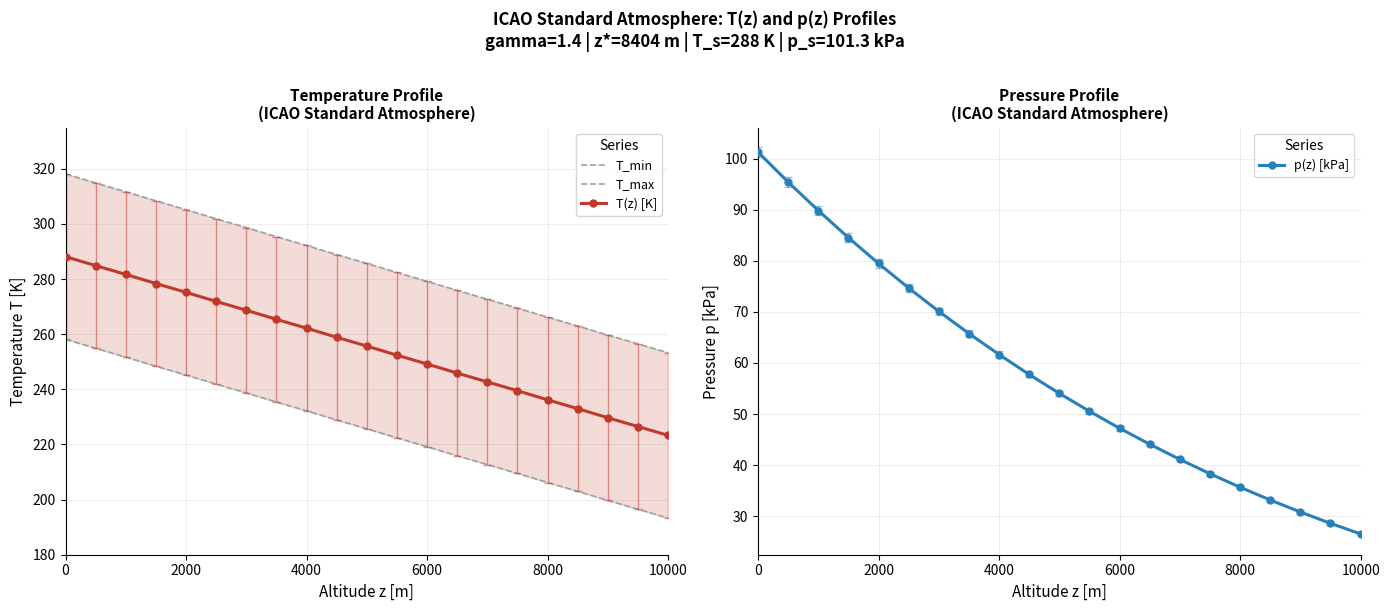

True or false: T(z) [K] and T_min cross at least once.

False